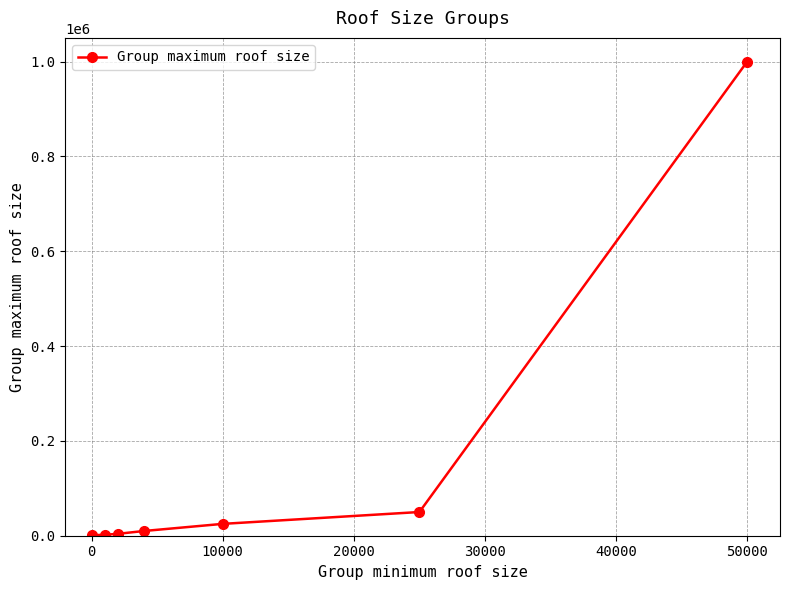

True or false: there are more than 2 points higher than both neighbors.

False